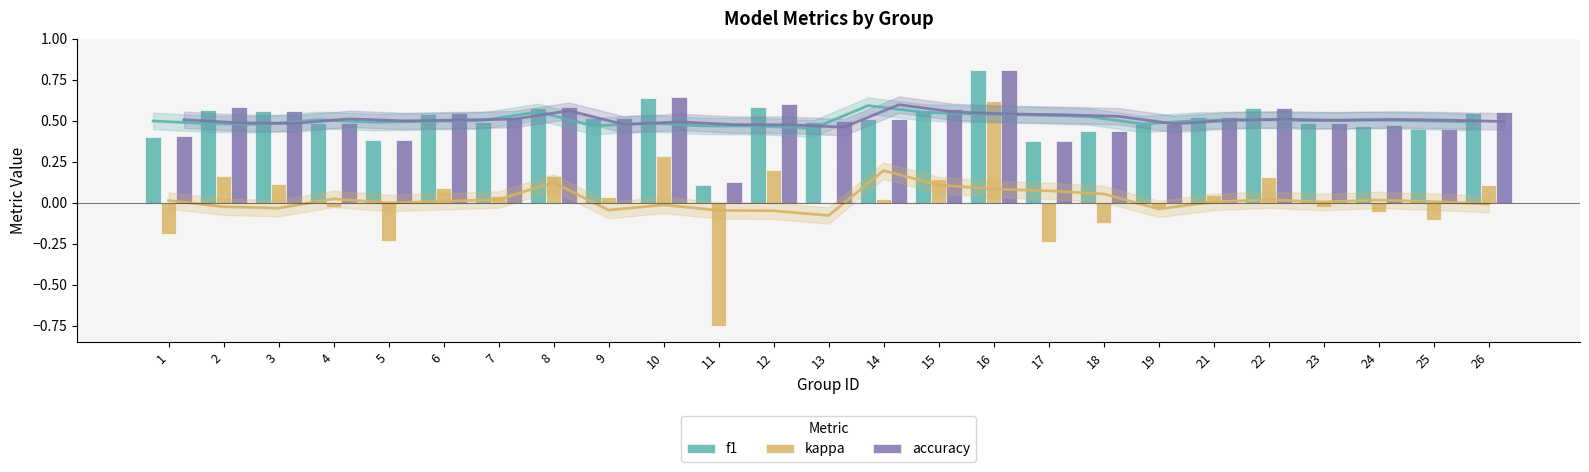

Count the number of categories in the chart.

25